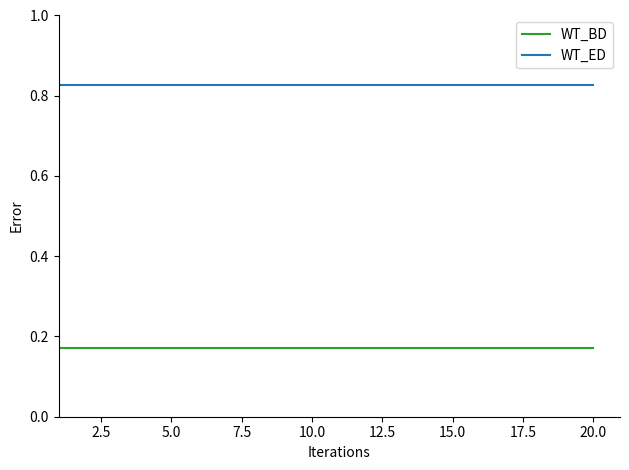

Which series has the largest total across all categories?

WT_ED